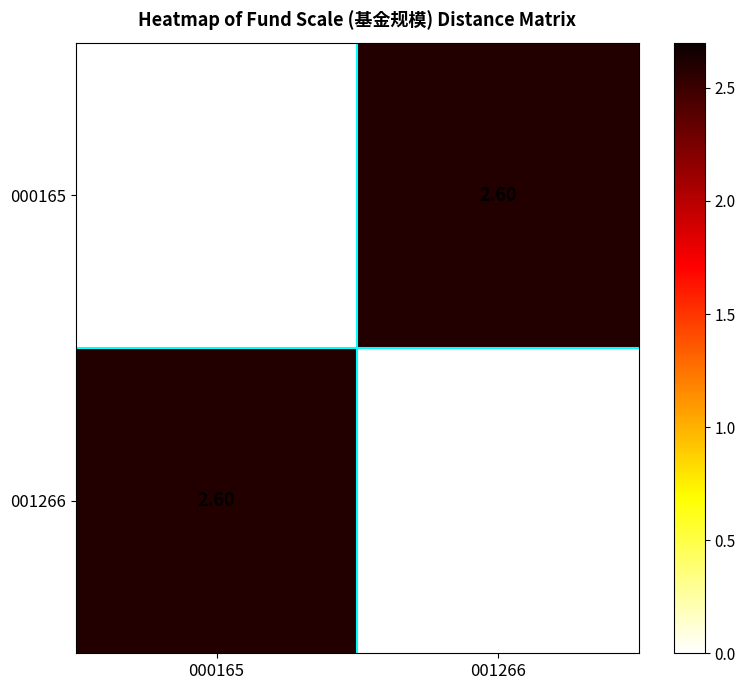

List the labels in order of 001266 value, smallest first.

001266, 000165